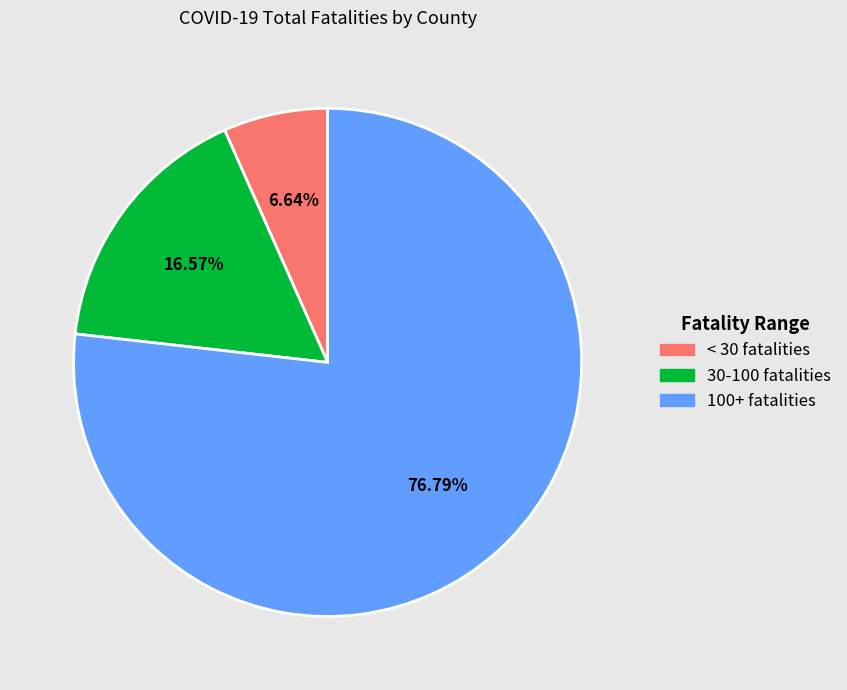

Is there any slice that represents more than half of the pie?

Yes